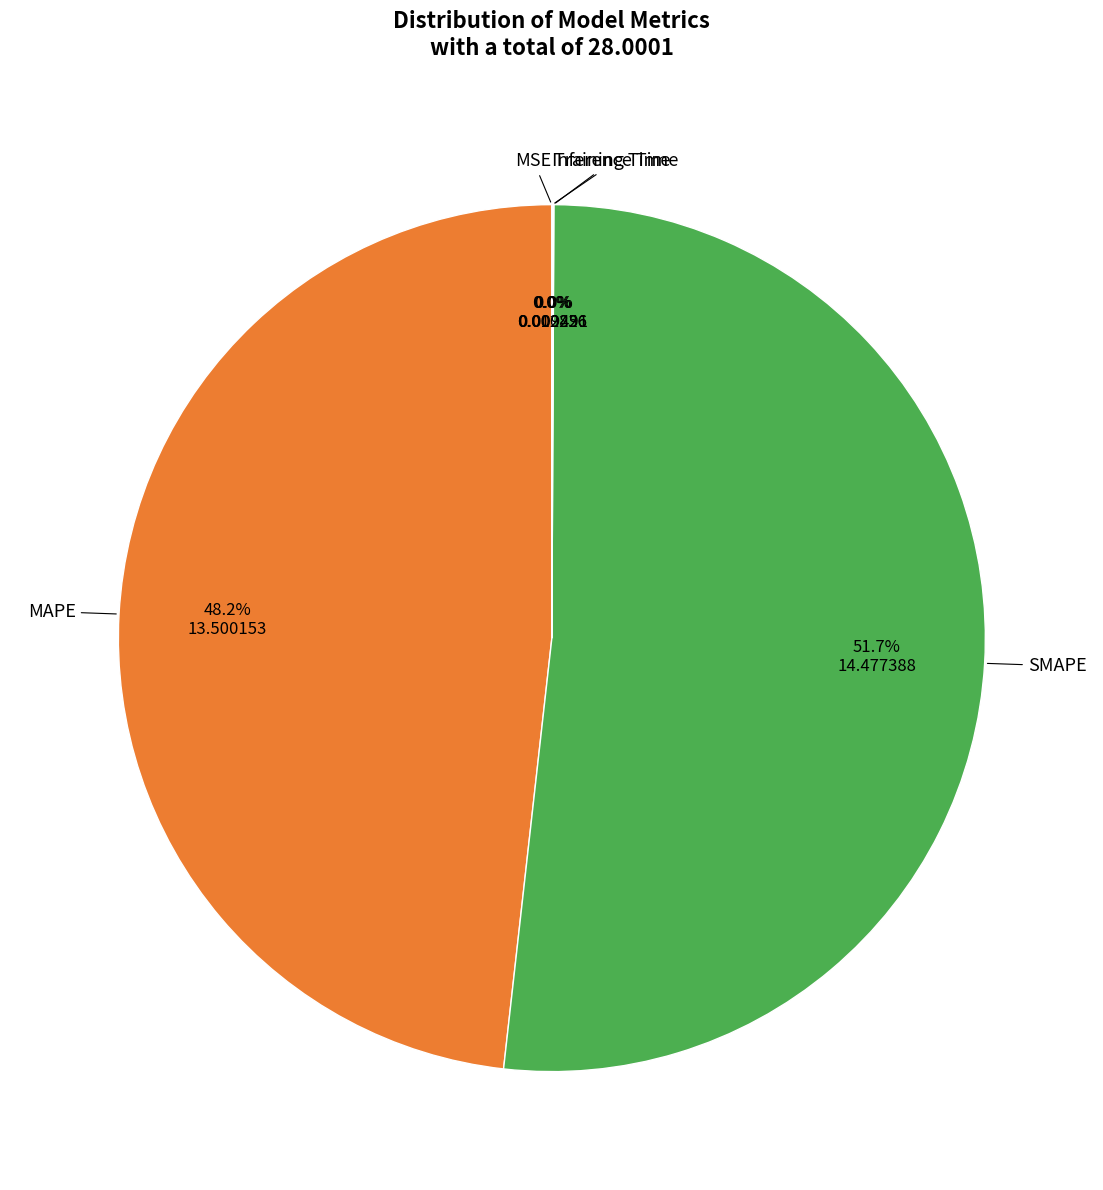

Does any single category account for the majority?

Yes